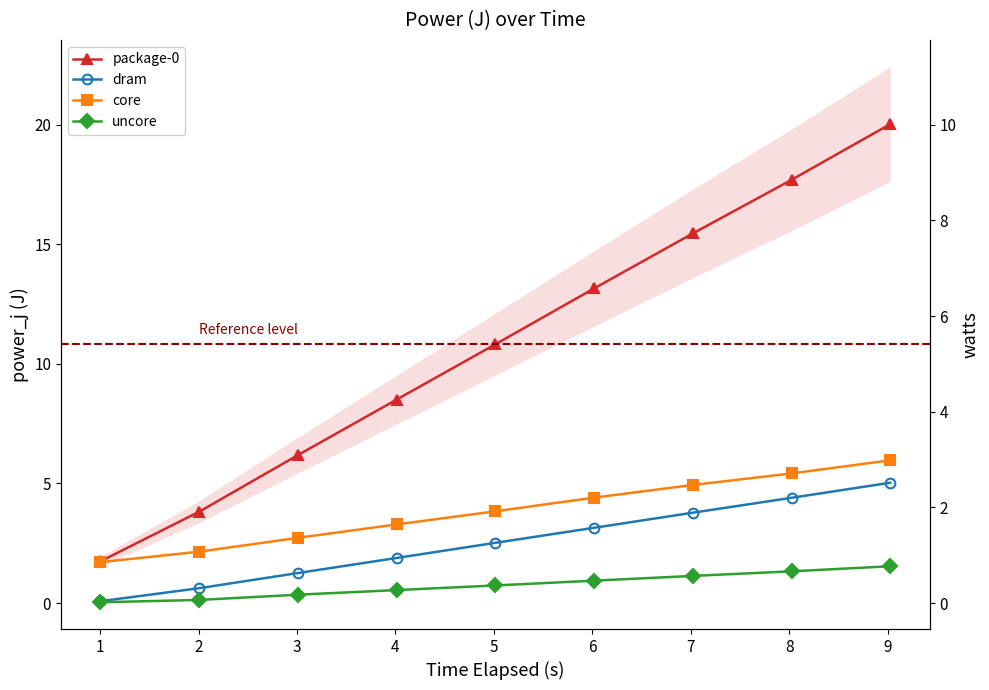

Reading left to right, extract all data points from this chart.

package-0: 1.7	3.8	6.2	8.5	10.8	13.2	15.5	17.7	20.0
dram: 0.1	0.6	1.3	1.9	2.5	3.1	3.8	4.4	5.0
core: 1.7	2.1	2.7	3.3	3.8	4.4	4.9	5.4	6.0
uncore: 0.0	0.1	0.3	0.5	0.7	0.9	1.1	1.3	1.5